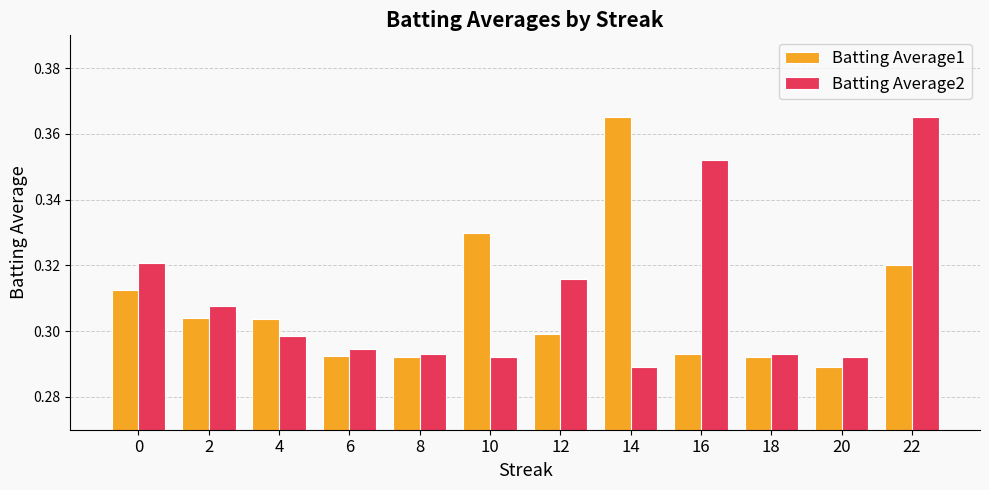

Where is Batting Average1 nearest to the value 0?

20